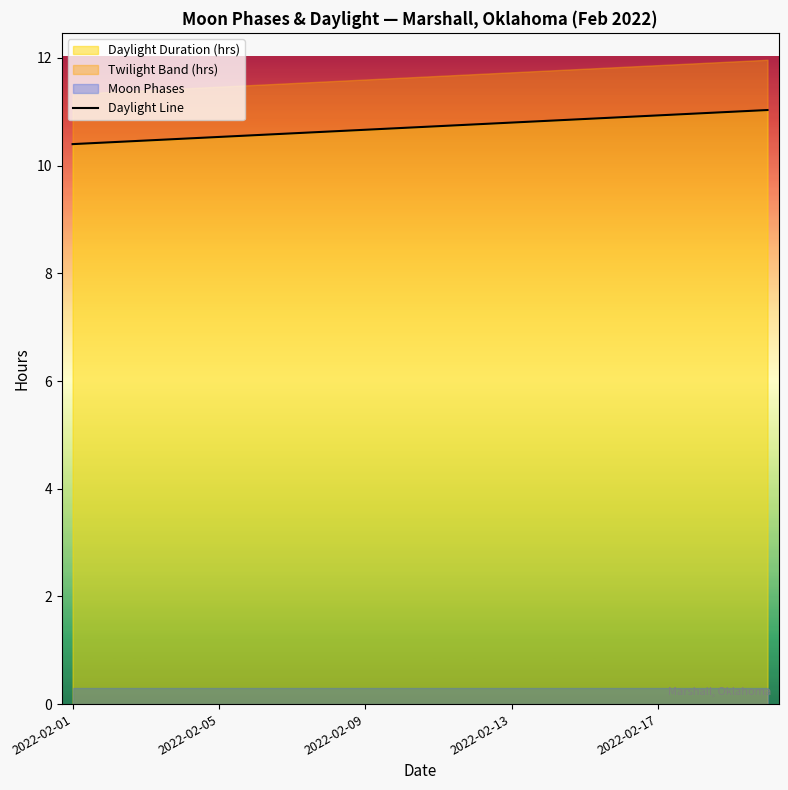

What is the smallest value displayed?

10.4